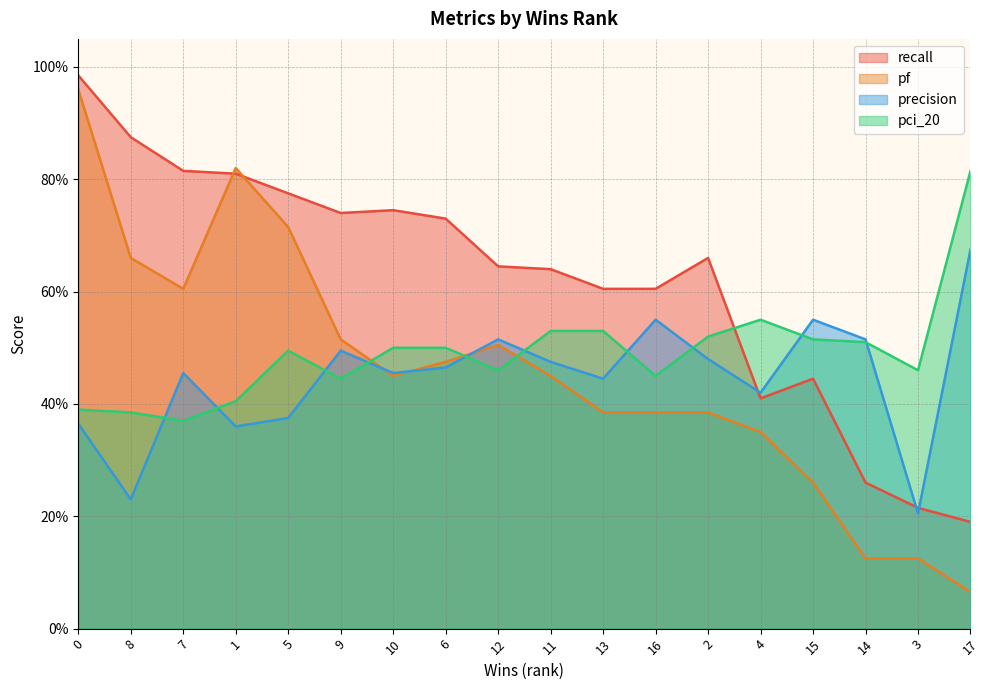

What is the maximum value for precision?

0.7